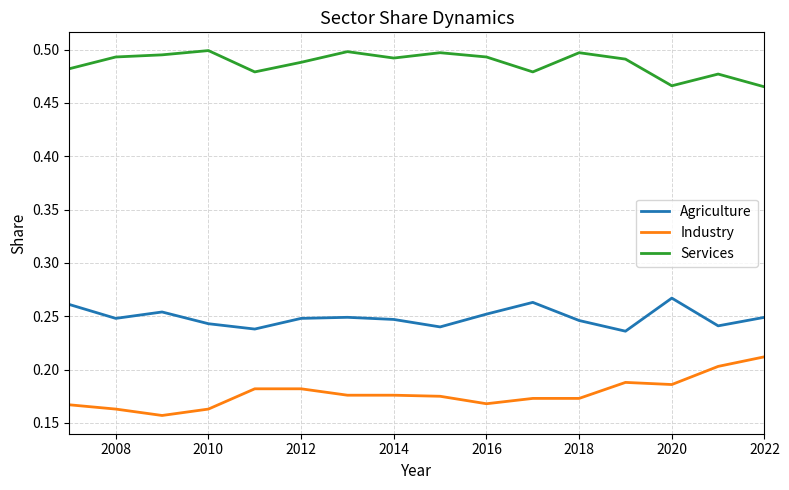

How many lines are shown in the chart?

3